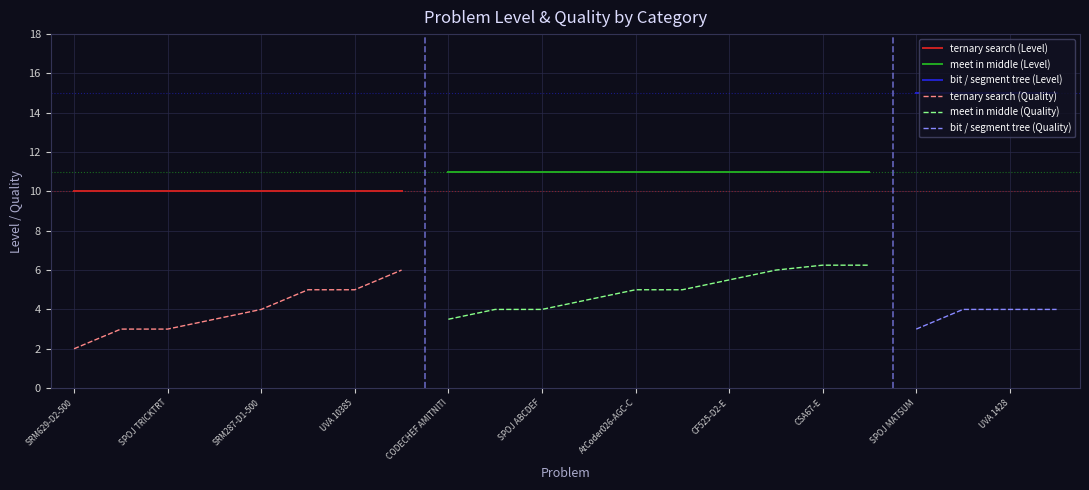

At how many categories does at least one series exceed 14?

4